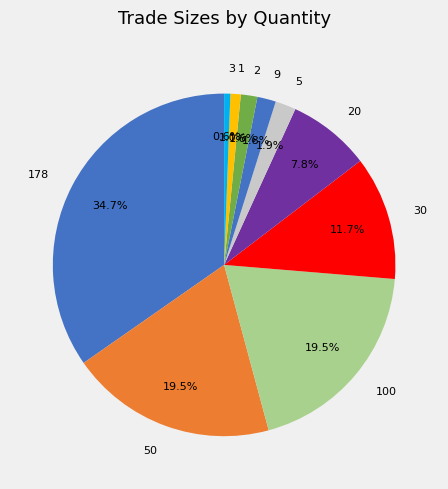

Approximately how many times larger is the value at 30 compared to 20?

1.5